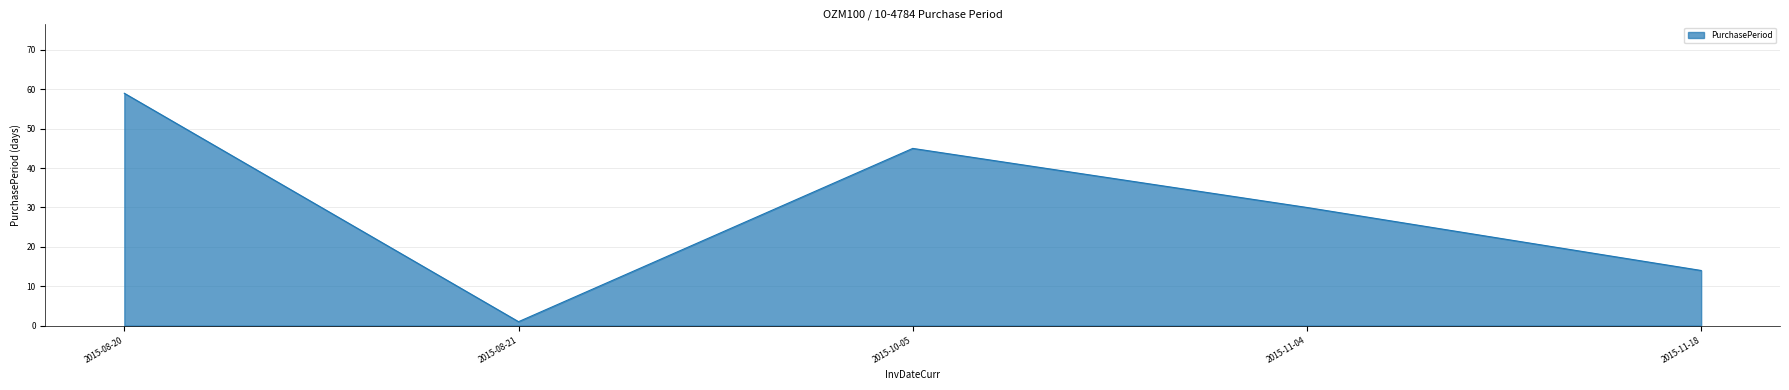

Reading right to left, extract all data points from this chart.

14	30	45	1	59